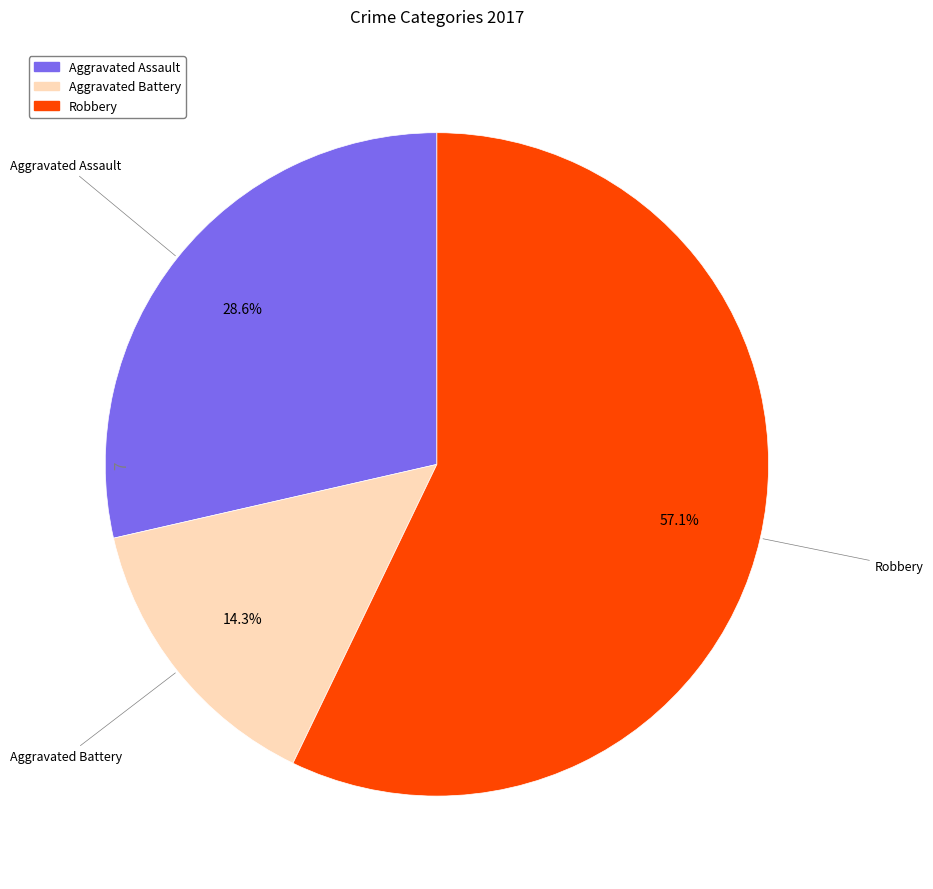

Is there any slice that represents more than half of the pie?

Yes